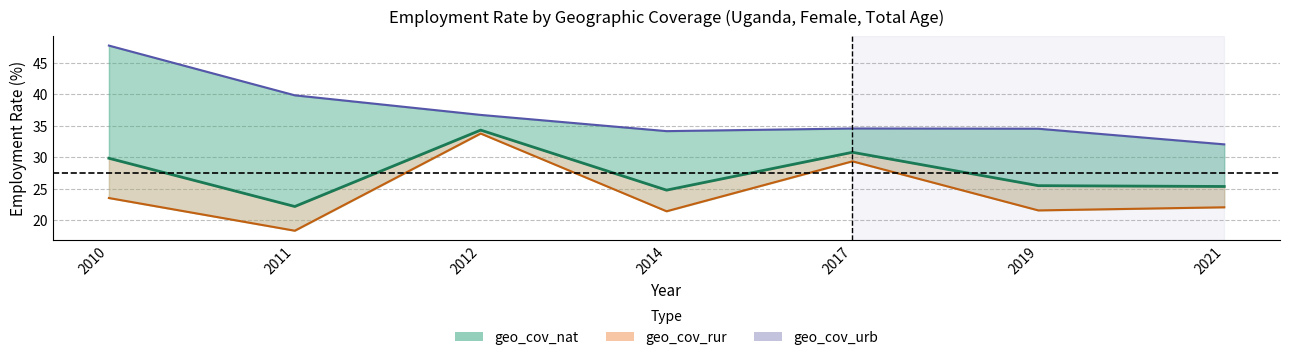

What is the difference between the second highest and second lowest values in the geo_cov_rur series?

7.9